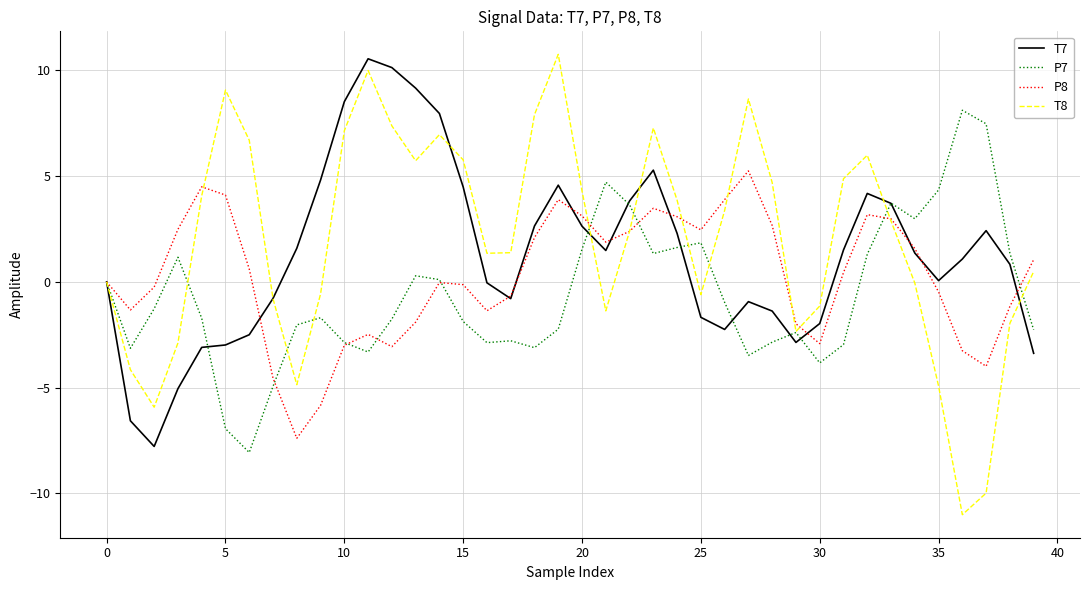

Rank the series by their average value, from lowest to highest.

P7, P8, T7, T8